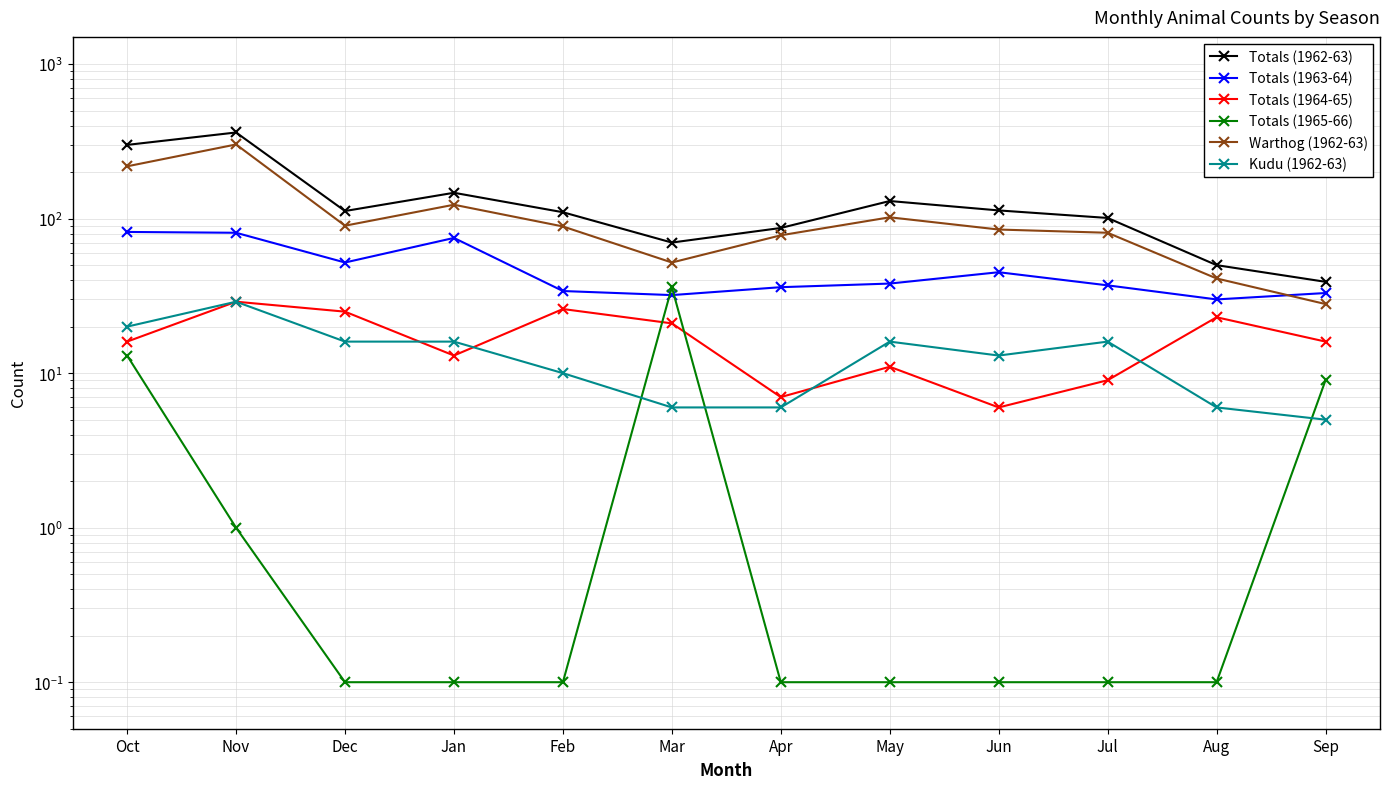

How many data points in Totals (1963-64) are less than 38?

6